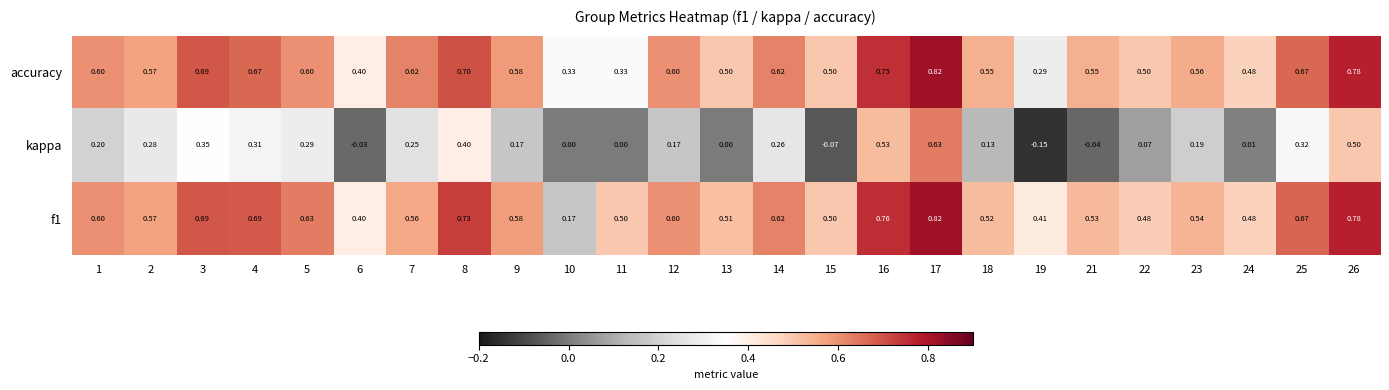

Which series has the largest range (max minus min)?

kappa